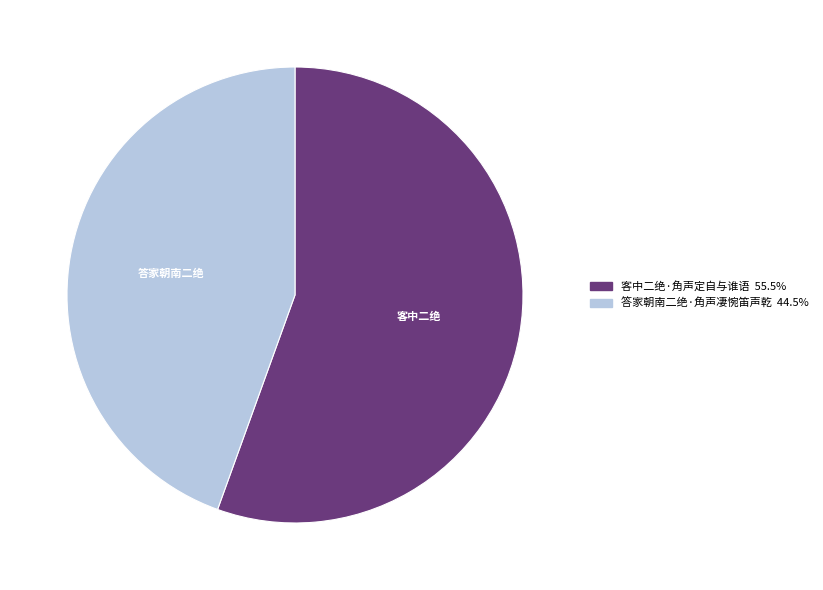

Approximately how many times larger is the value at 客中二绝·角声定自与谁语 55.5% compared to 答家朝南二绝·角声凄惋笛声乾 44.5%?

1.2